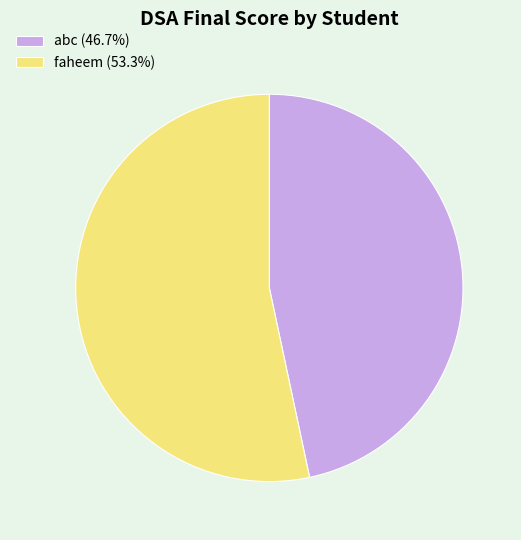

Approximately how many times larger is the value at faheem compared to abc?

1.1